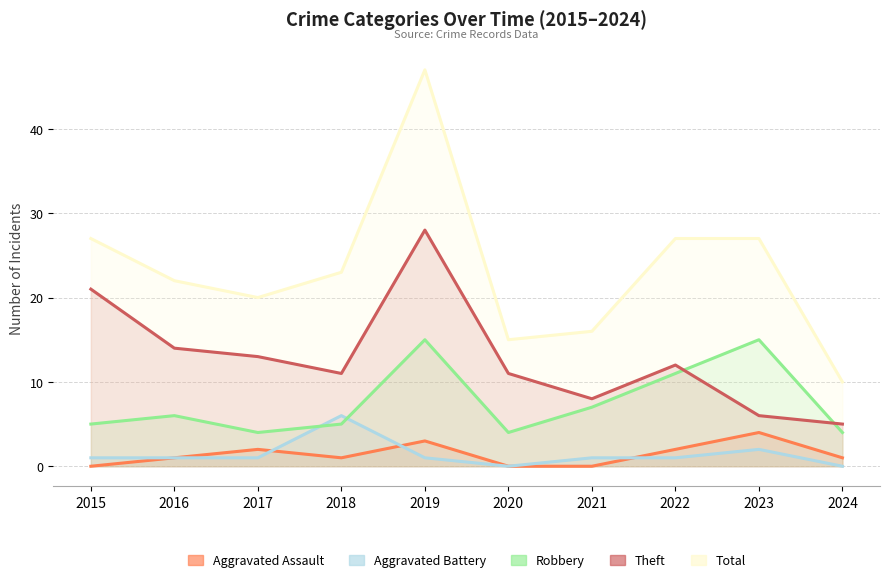

Reading right to left, extract all data points from this chart.

Aggravated Assault: 2024=1	2023=4	2022=2	2021=0	2020=0	2019=3	2018=1	2017=2	2016=1	2015=0
Aggravated Battery: 2024=0	2023=2	2022=1	2021=1	2020=0	2019=1	2018=6	2017=1	2016=1	2015=1
Robbery: 2024=4	2023=15	2022=11	2021=7	2020=4	2019=15	2018=5	2017=4	2016=6	2015=5
Theft: 2024=5	2023=6	2022=12	2021=8	2020=11	2019=28	2018=11	2017=13	2016=14	2015=21
Total: 2024=10	2023=27	2022=27	2021=16	2020=15	2019=47	2018=23	2017=20	2016=22	2015=27